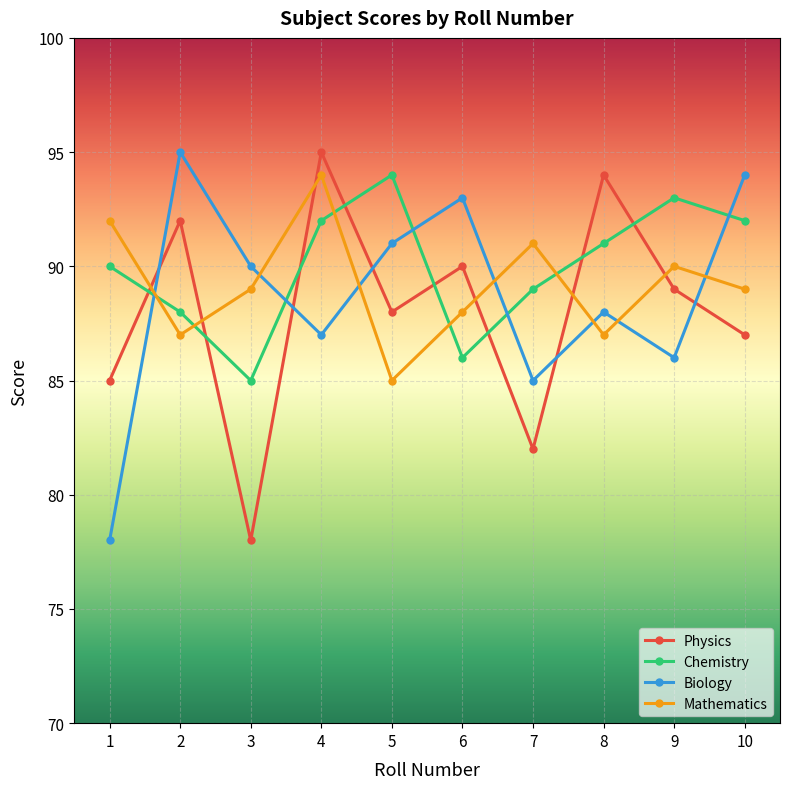

Between 6 and 10, which series saw the biggest shift?

Chemistry